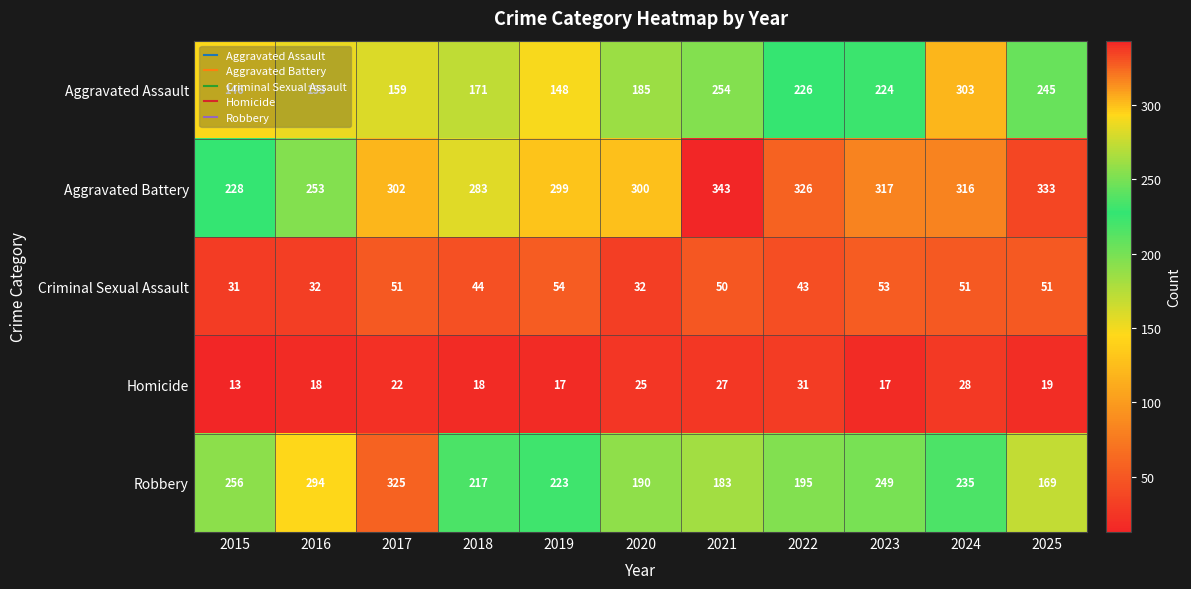

Which series changed the most between 2015 and 2017?

Aggravated Battery